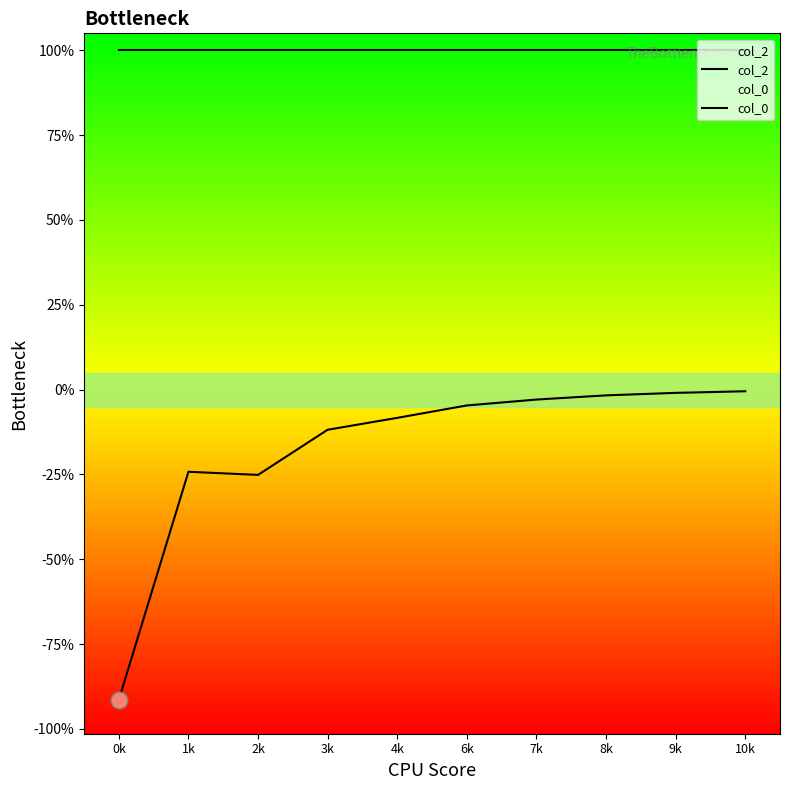

At how many categories does at least one series exceed 0?

10